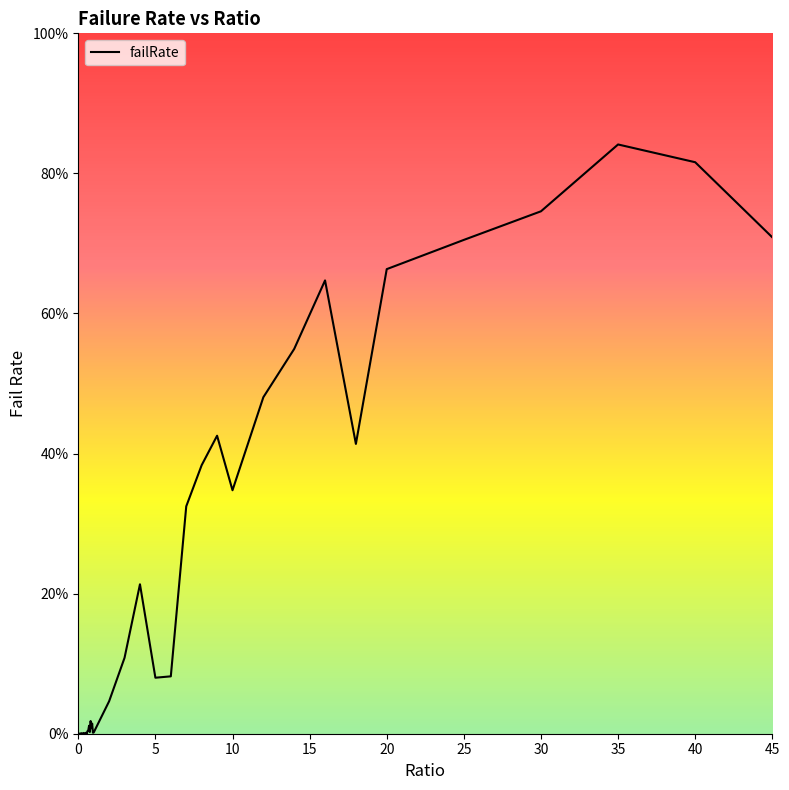

Reading left to right, transcribe all the data shown in this chart.

0=0.0	0.05=0.0	0.1=0.0	0.15=0.0	0.2=0.0	0.25=0.0	0.3=0.0	0.35=0.0	0.4=0.0	0.45=0.0	0.5=0.0	0.55=0.0	0.6=0.0	0.65=0.0	0.7=0.0	0.75=0.0	0.8=0.0	0.85=0.0	0.9=0.0	0.95=0.0	1=0.0	2=0.0	3=0.1	4=0.2	5=0.1	6=0.1	7=0.3	8=0.4	9=0.4	10=0.3	12=0.5	14=0.5	16=0.6	18=0.4	20=0.7	25=0.7	30=0.7	35=0.8	40=0.8	45=0.7